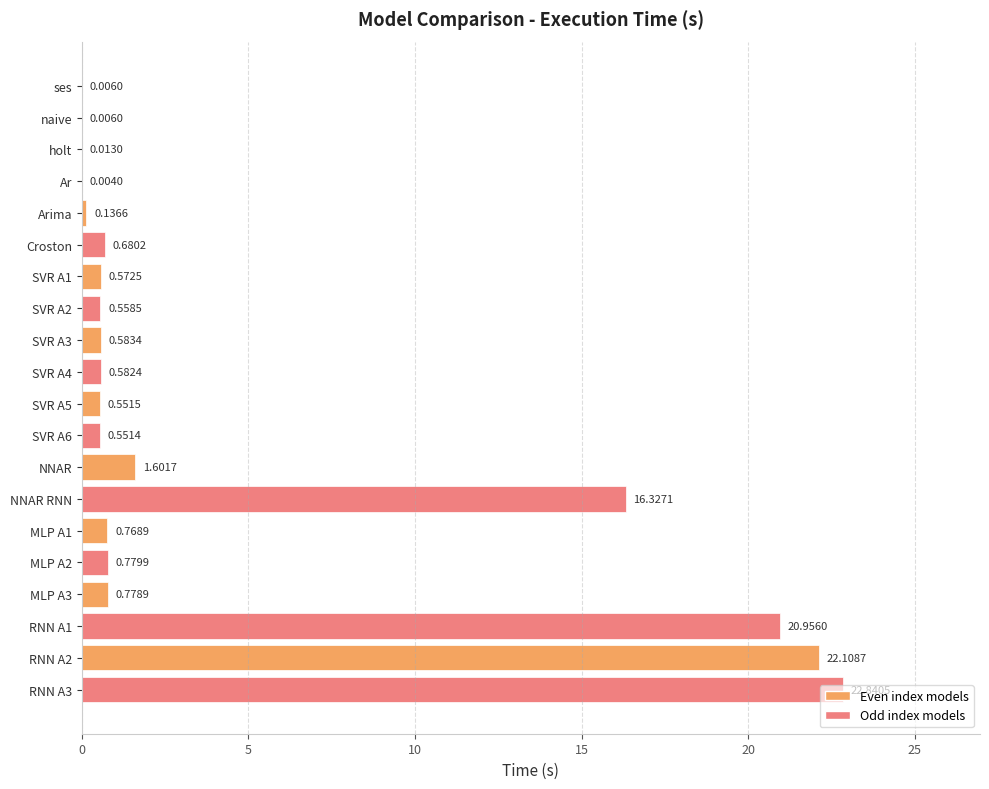

What is the sum of all values?

90.4